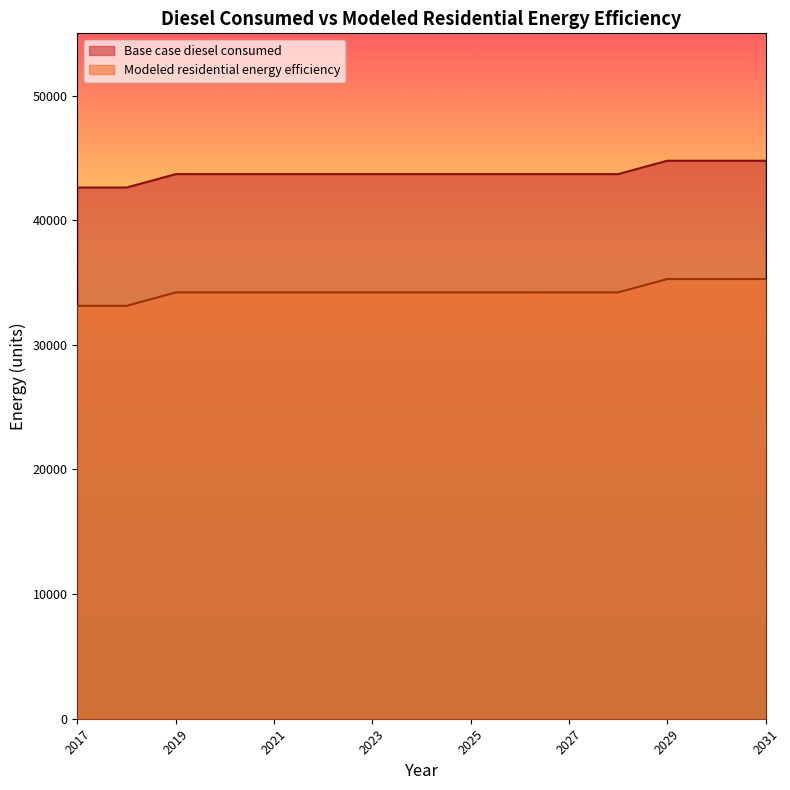

What is the value of the Modeled residential energy efficiency point at the 14th from the left?

35283.2